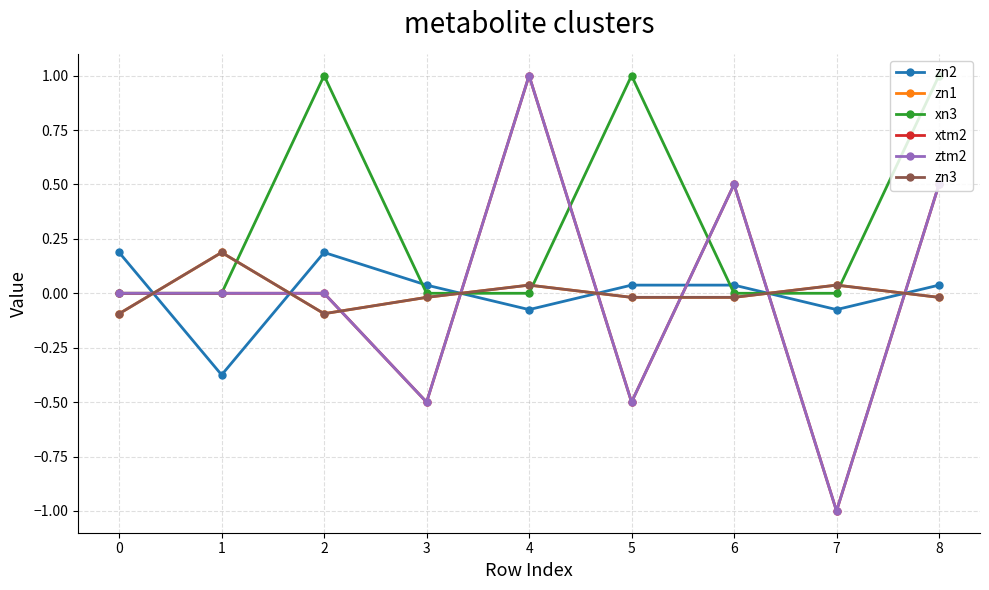

At which category does the chart reach its peak across all series?

2